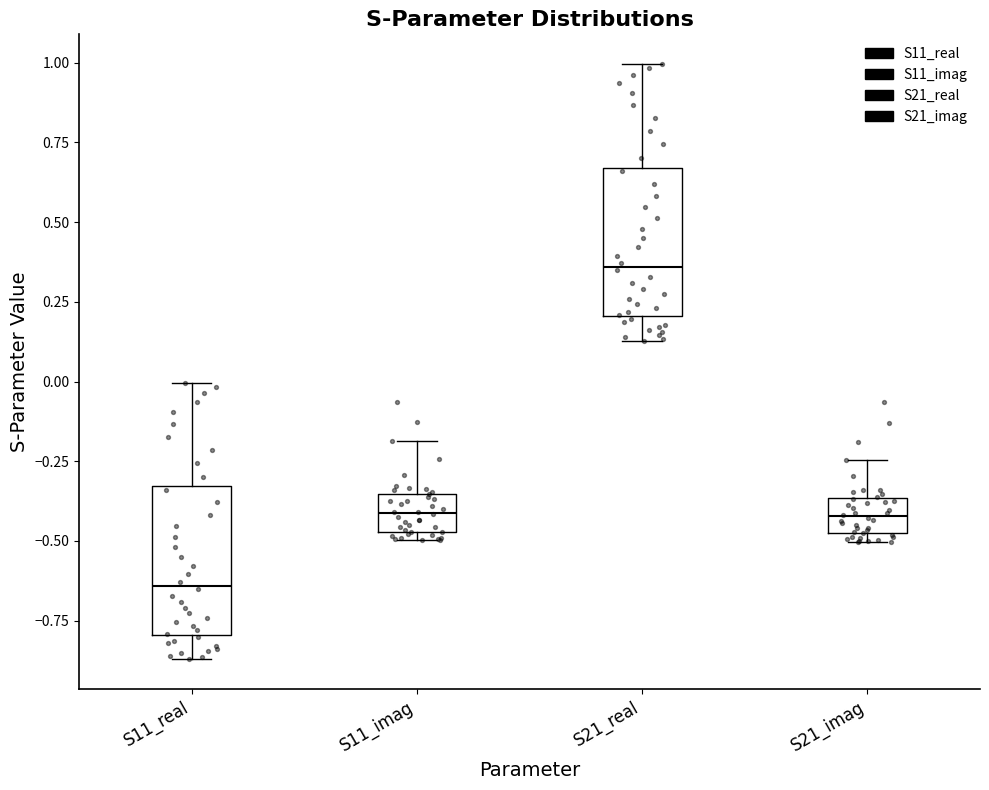

Which box's median line is the lowest?

S11_real